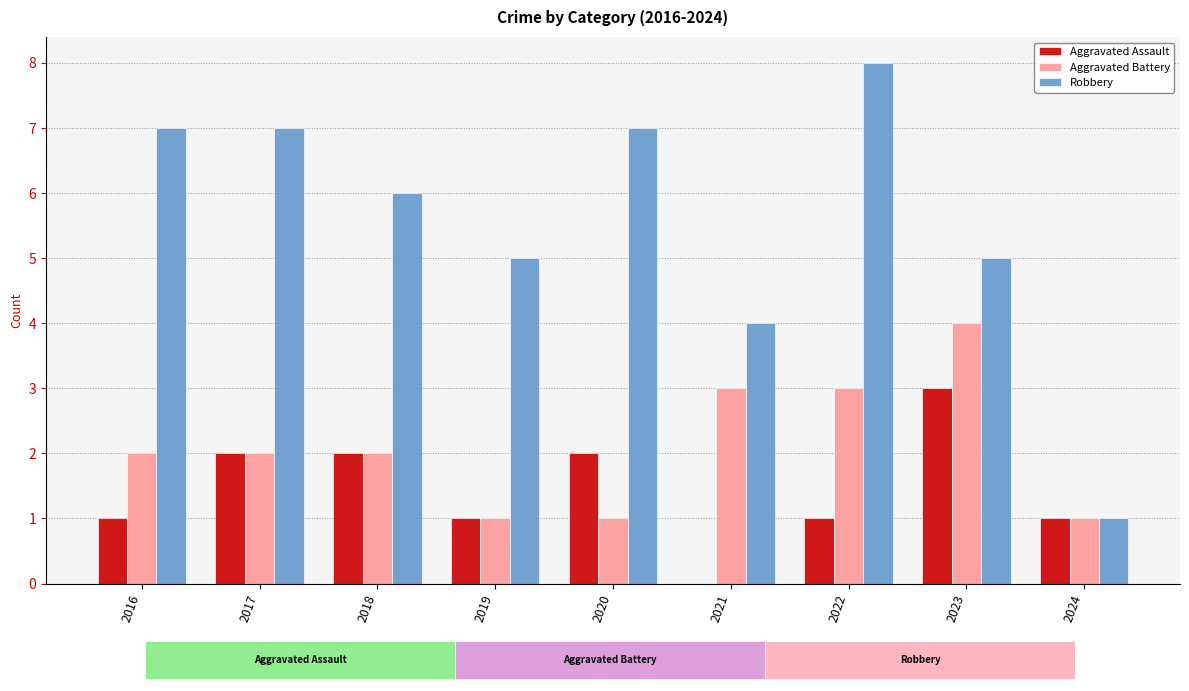

Which category has the highest value in the Aggravated Battery series?

2023